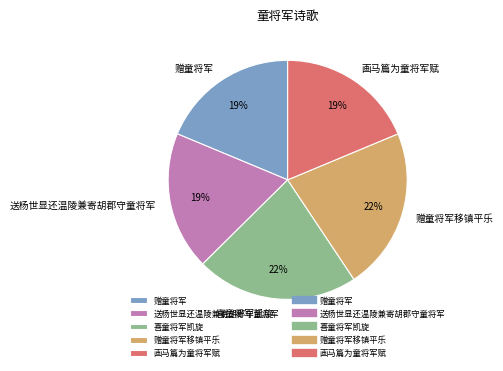

Is it true that 赠童将军移镇平乐 is 28% of the pie?

False